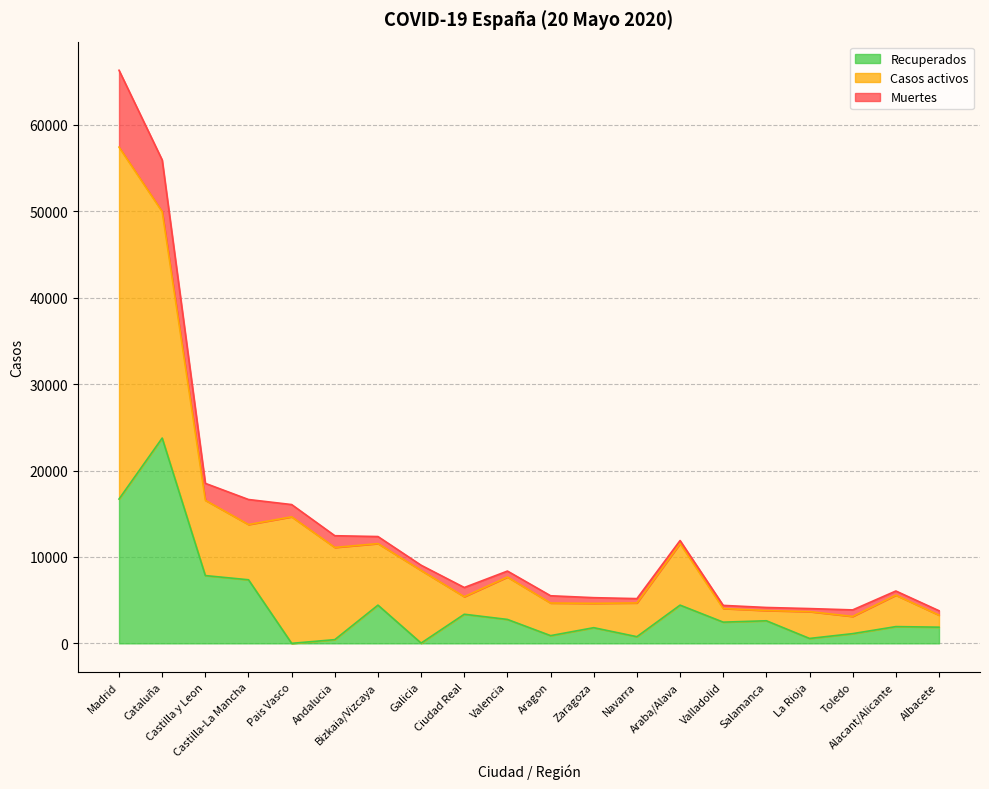

True or false: Muertes has a value of 2538 at Pais Vasco.

False